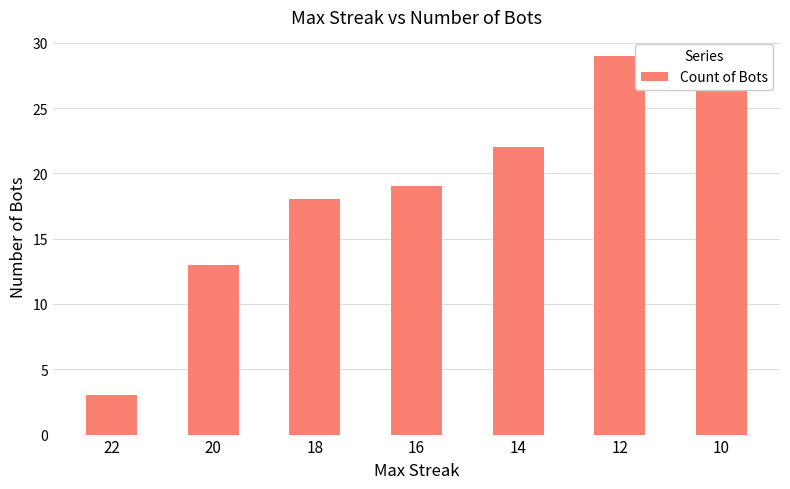

What is the ratio of the value at 22 to the value at 16?

0.2